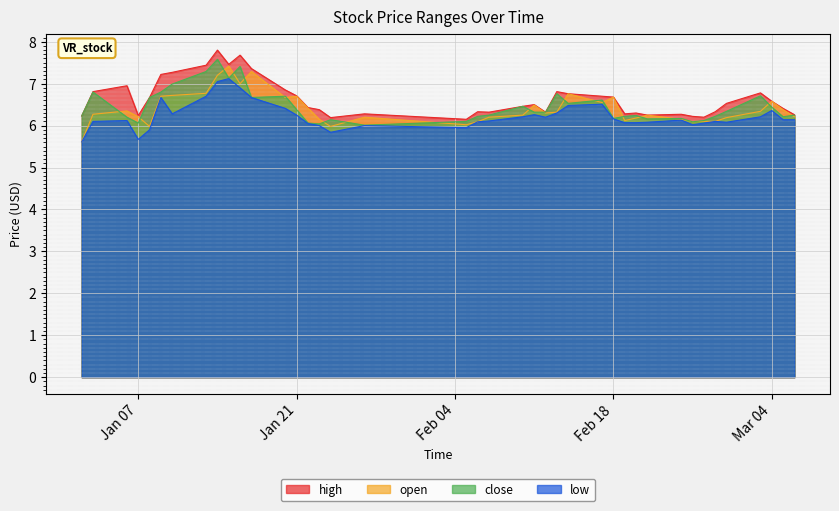

Which category has the highest value in the low series?

2025-01-15